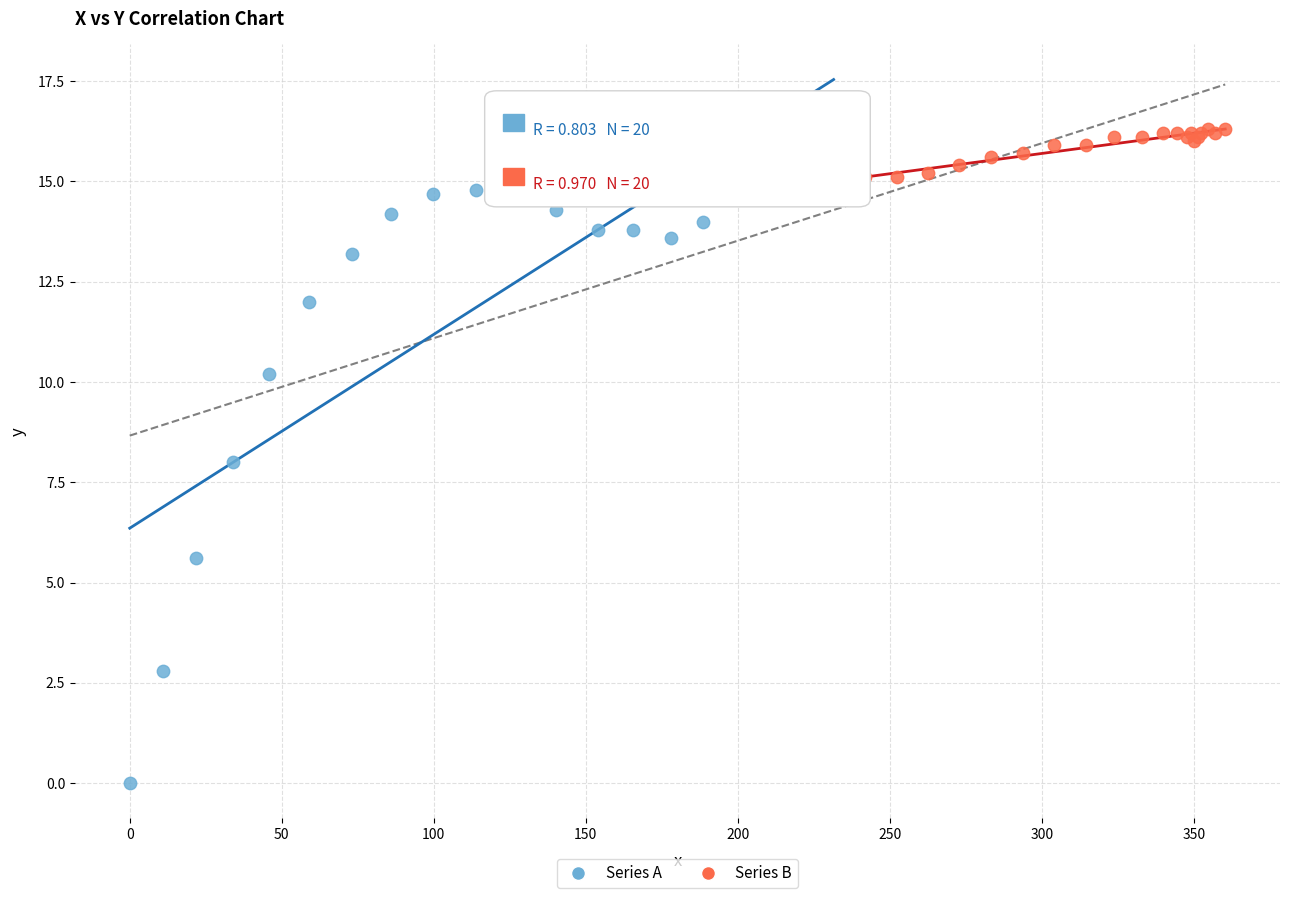

Which series has the largest Y range (max minus min)?

Series A